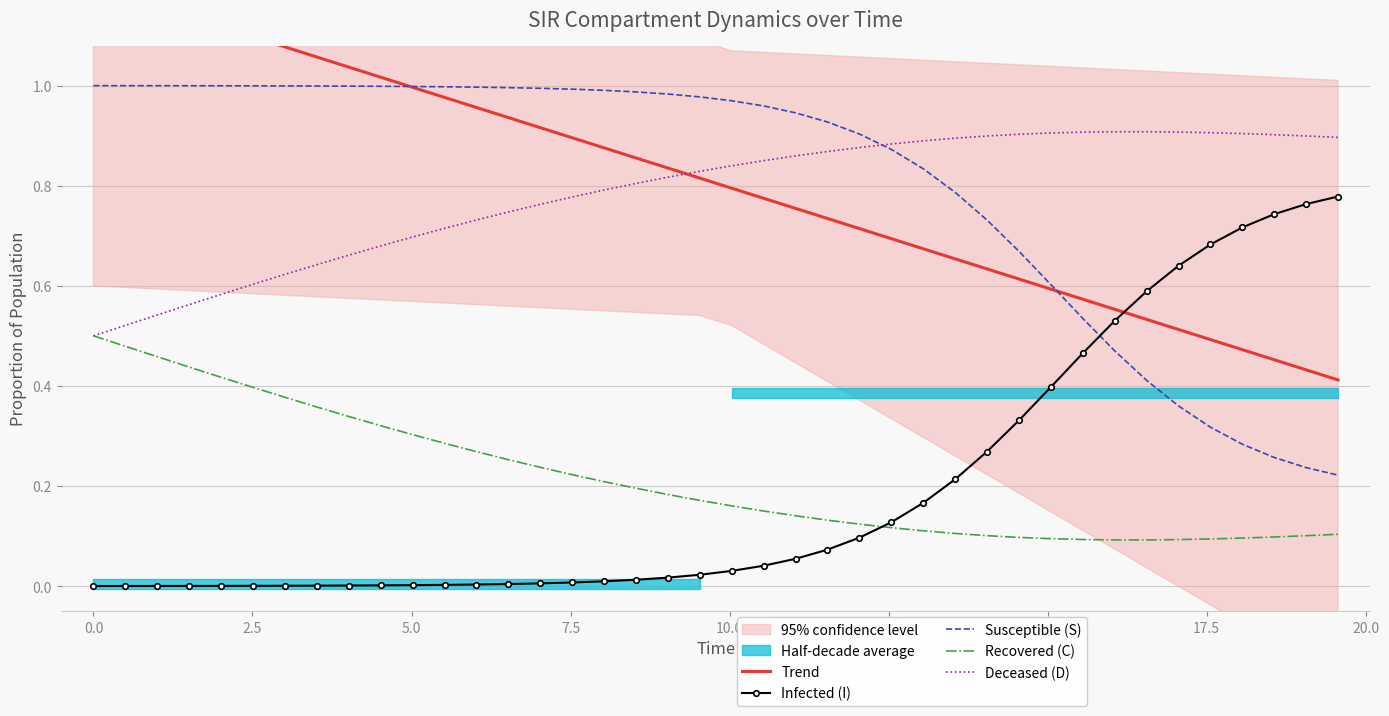

True or false: Susceptible (S) and Infected (I) intersect in this chart.

True